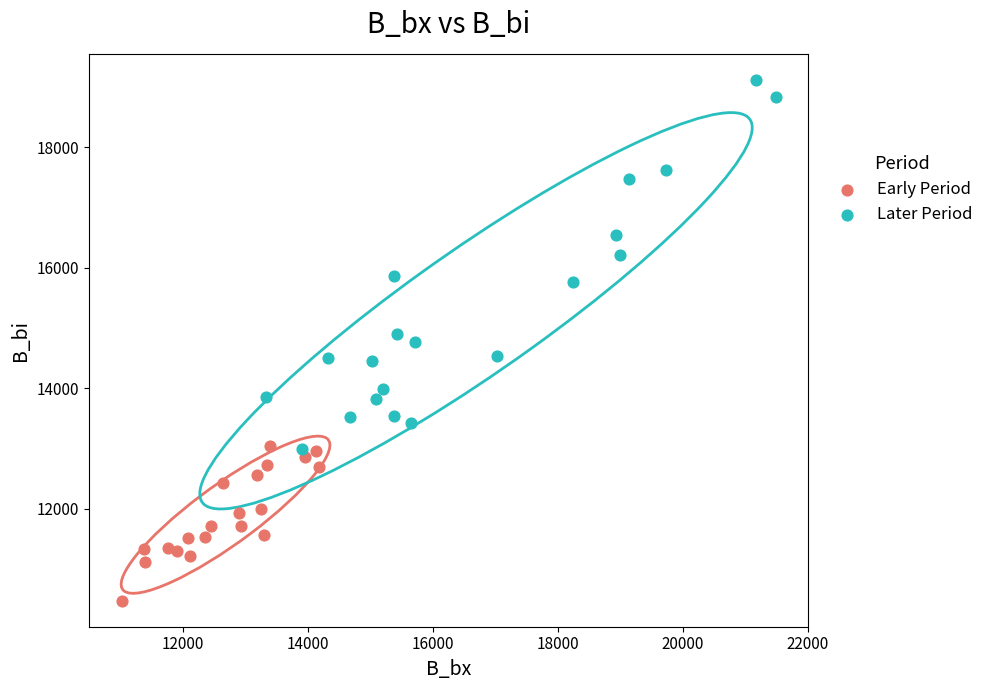

Which series has the widest spread of Y values?

Later Period